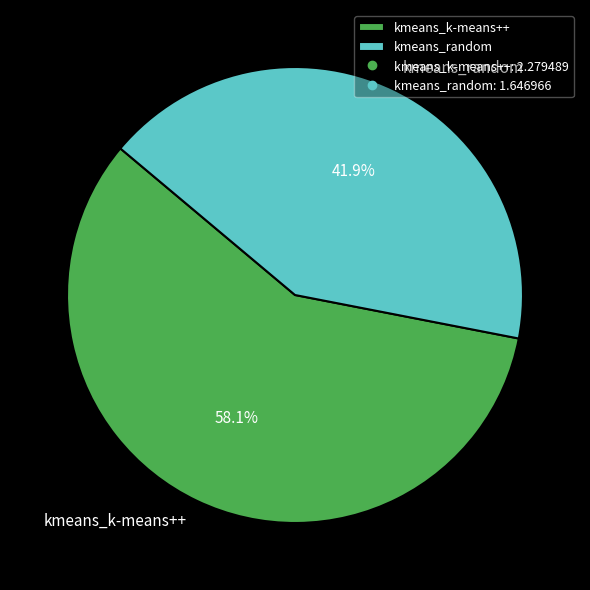

To the nearest percent, what portion does kmeans_k-means++ represent?

58%